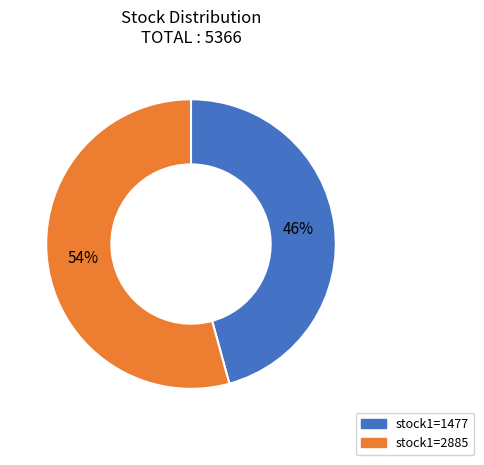

Is there a majority slice in this chart?

Yes